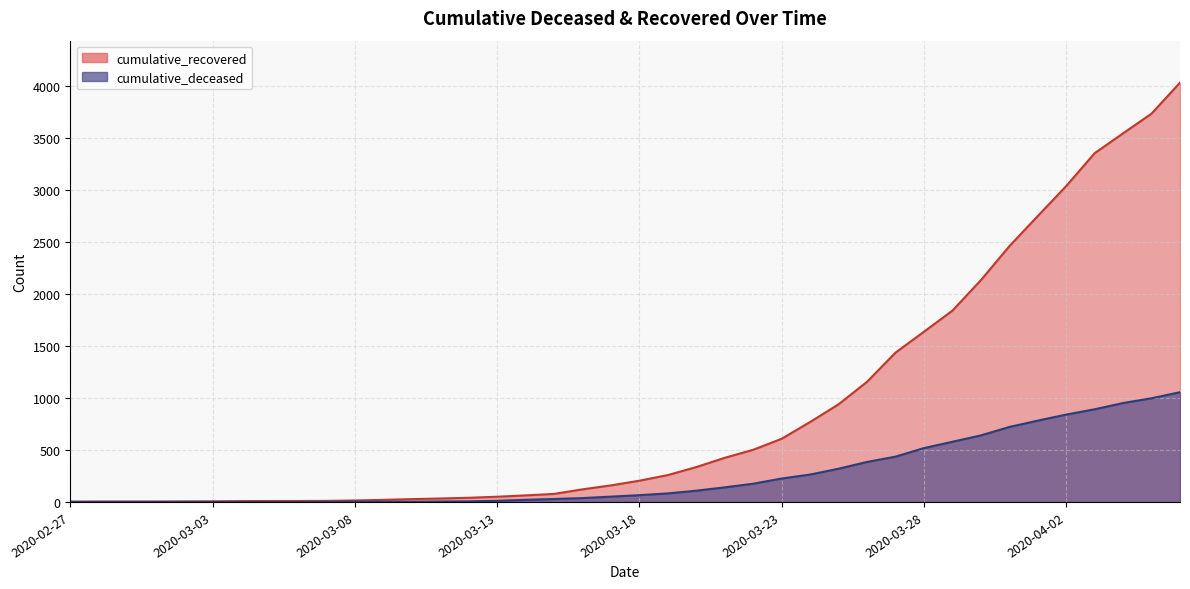

What is the label of the 31st point from the right?

2020-03-07